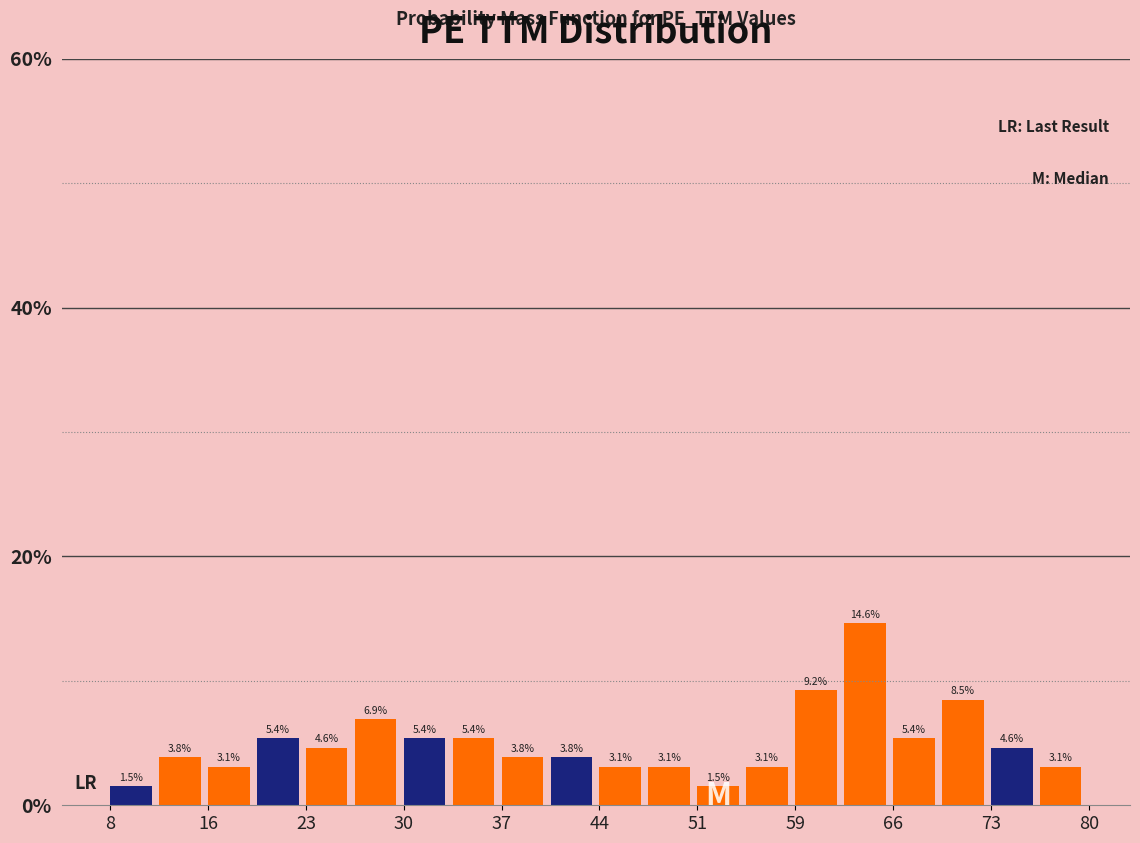

Read against the x-axis, roughly where is the centre of the tallest bar?

64